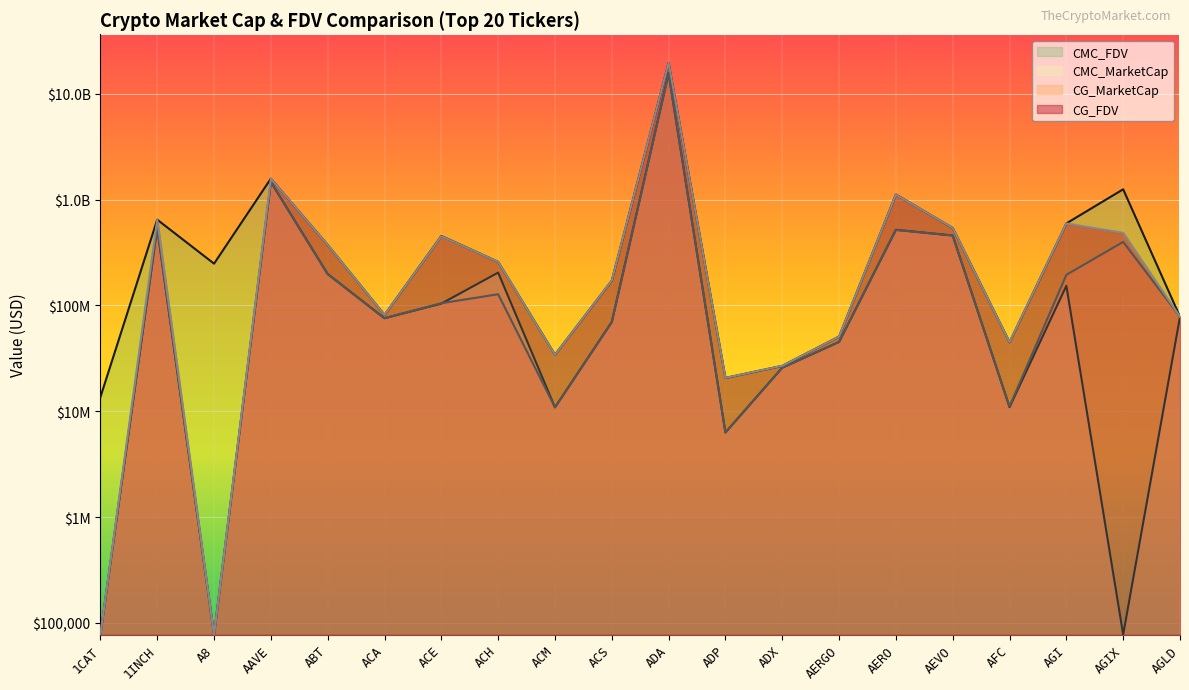

How many series are shown in this chart?

4